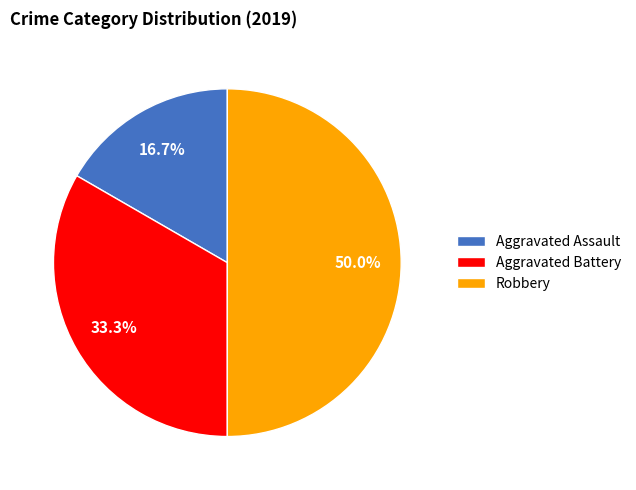

To the nearest percent, what is the difference between the largest and smallest slice percentages?

33%